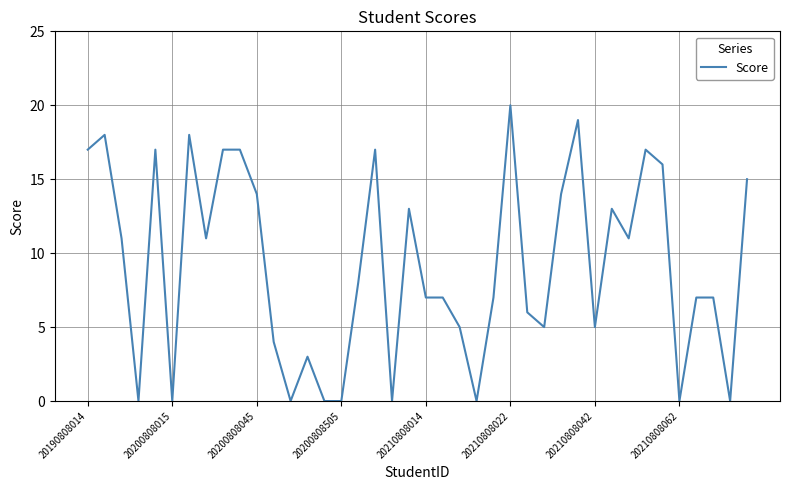

How many interior local peaks (higher than both neighbors) does the data have?

10